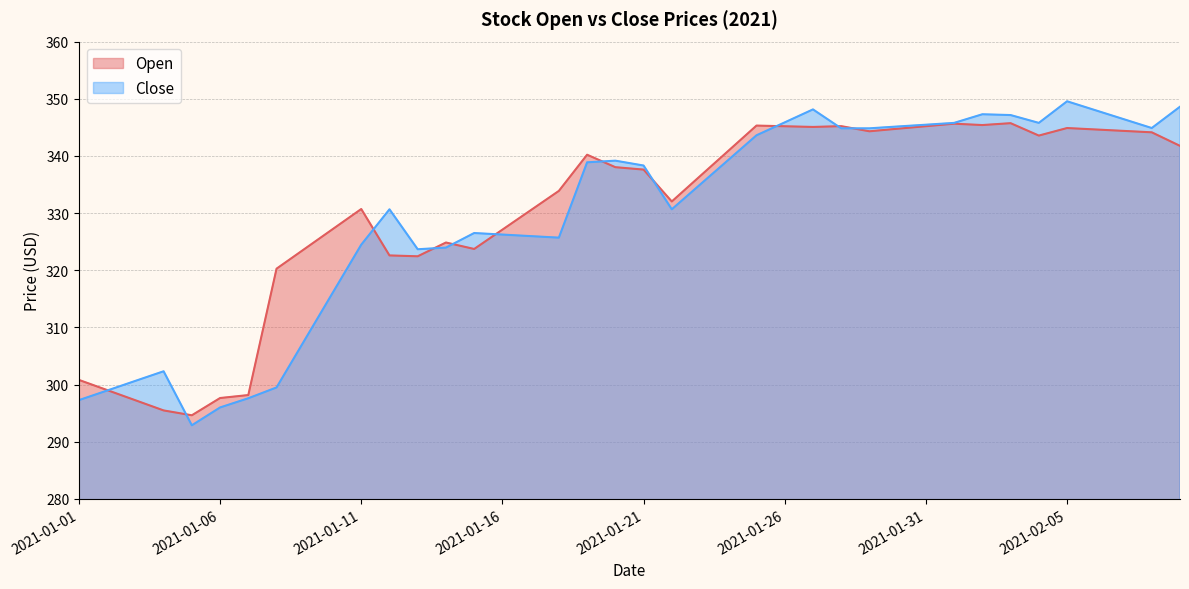

Is it true that Close equals 77.7 at 2021-02-05?

False